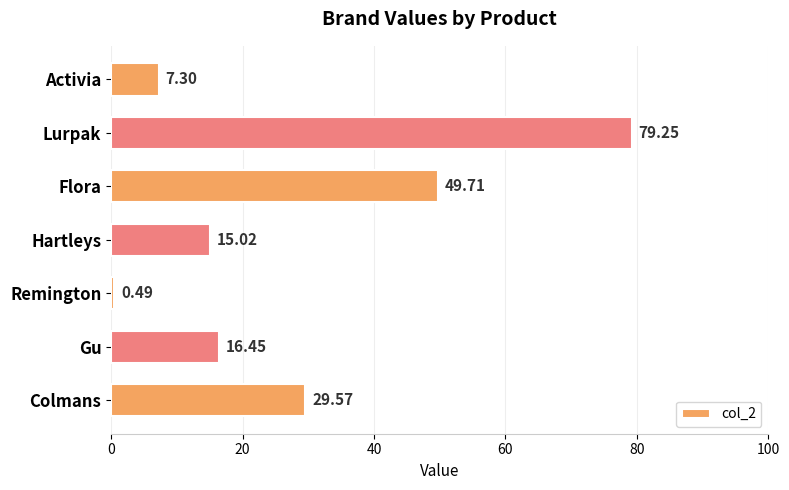

What is the change in value from Activia to Remington?

-6.8